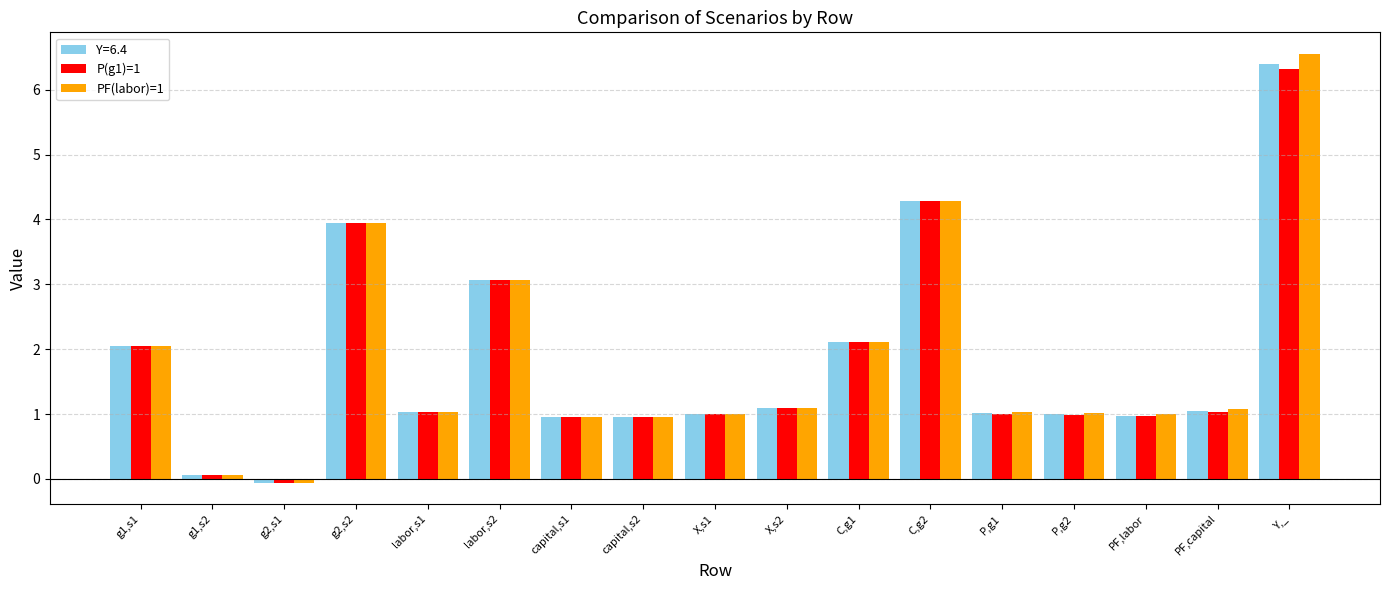

What are all the series names shown in the legend?

Y=6.4, P(g1)=1, PF(labor)=1